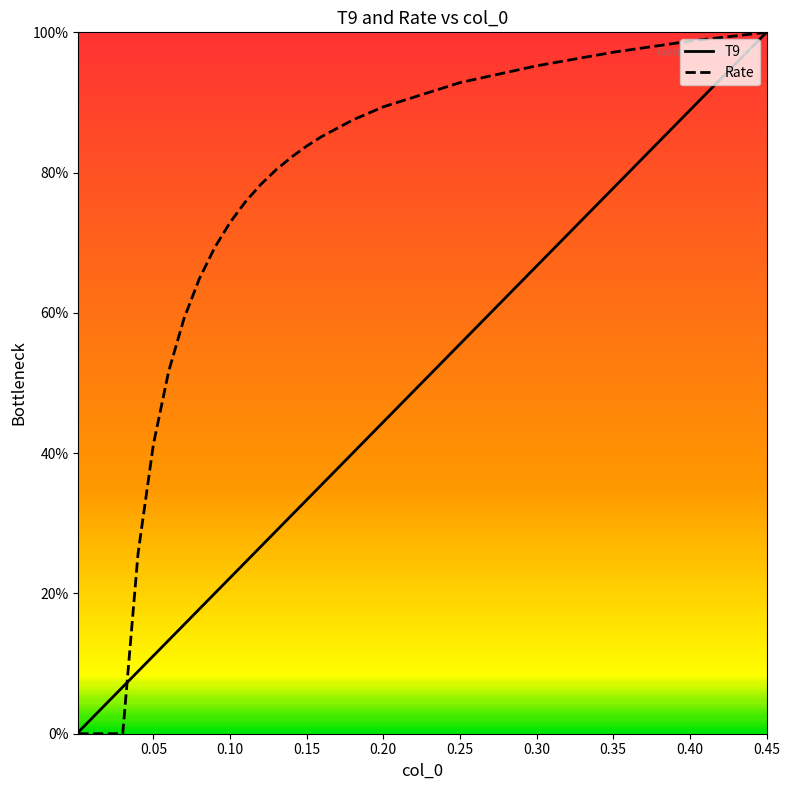

How many distinct data groups are displayed?

2